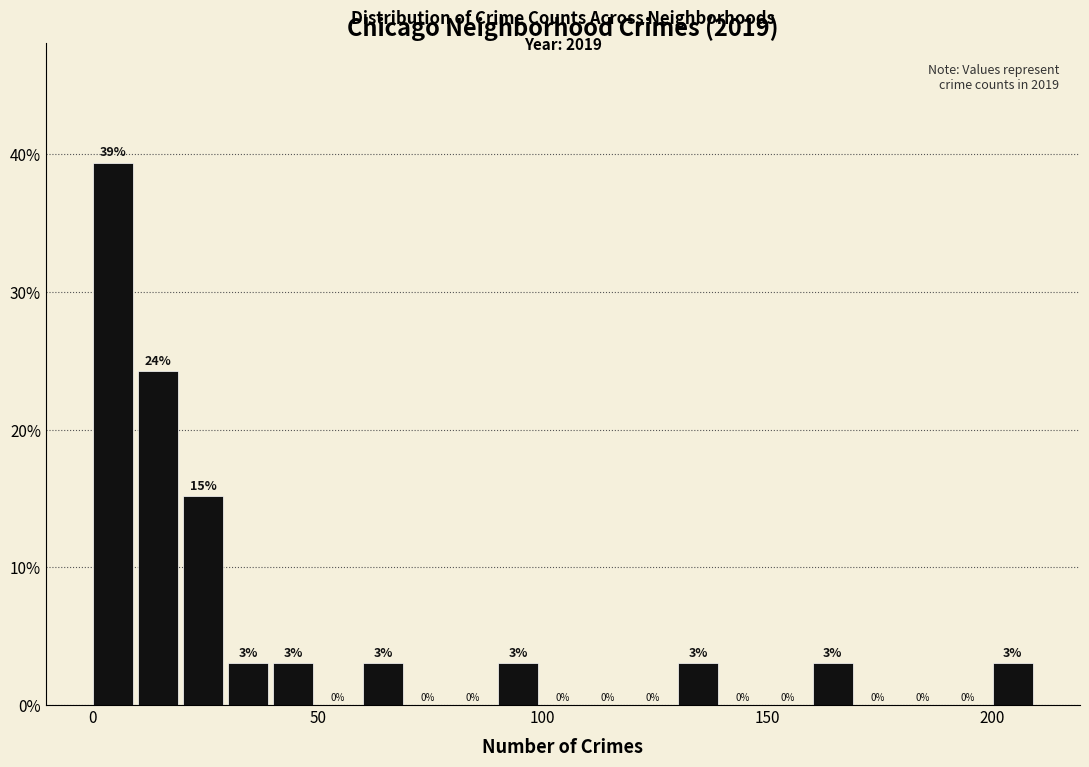

Around what value on the x-axis is the tallest bar? Give the approximate position of its centre, as read against the axis.

5